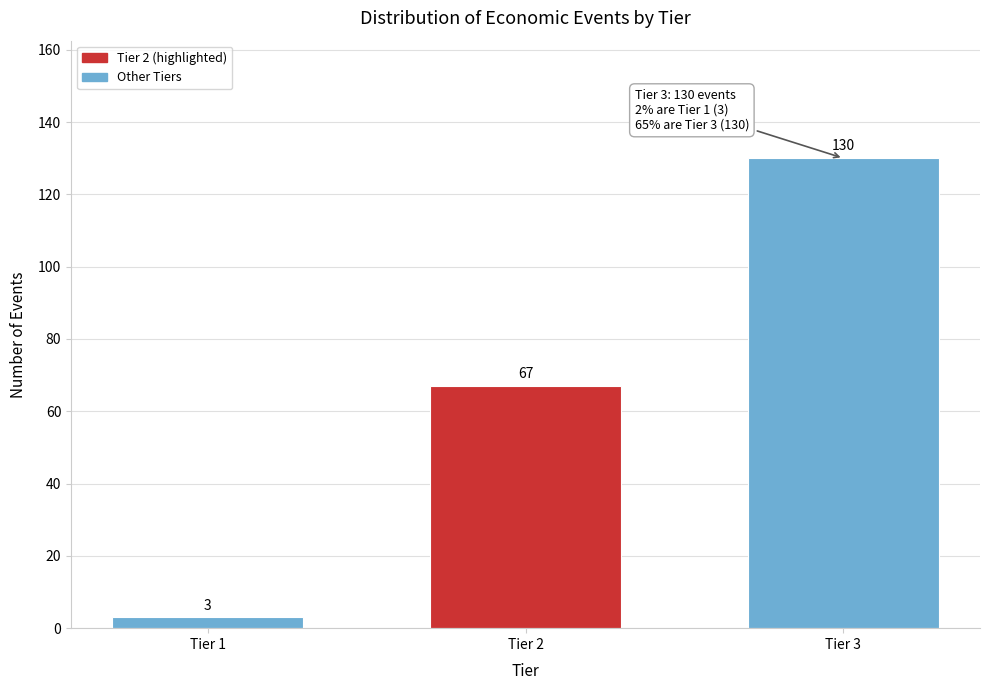

Reading right to left, what are all the values shown in this chart?

Tier 3=130	Tier 2=67	Tier 1=3